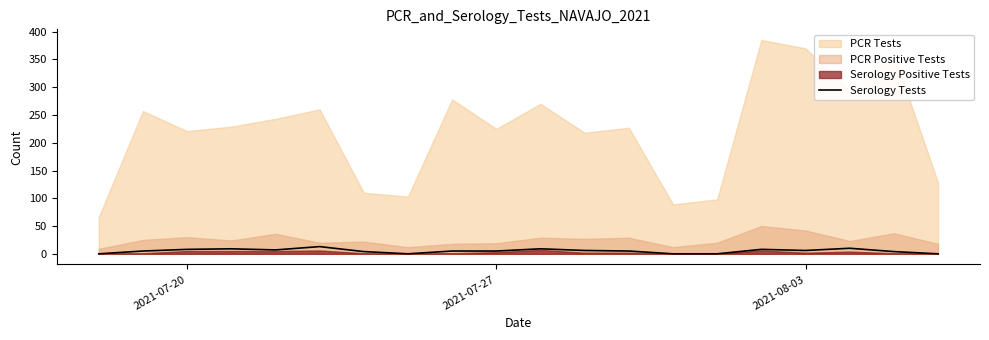

What is the sum of all values?

104